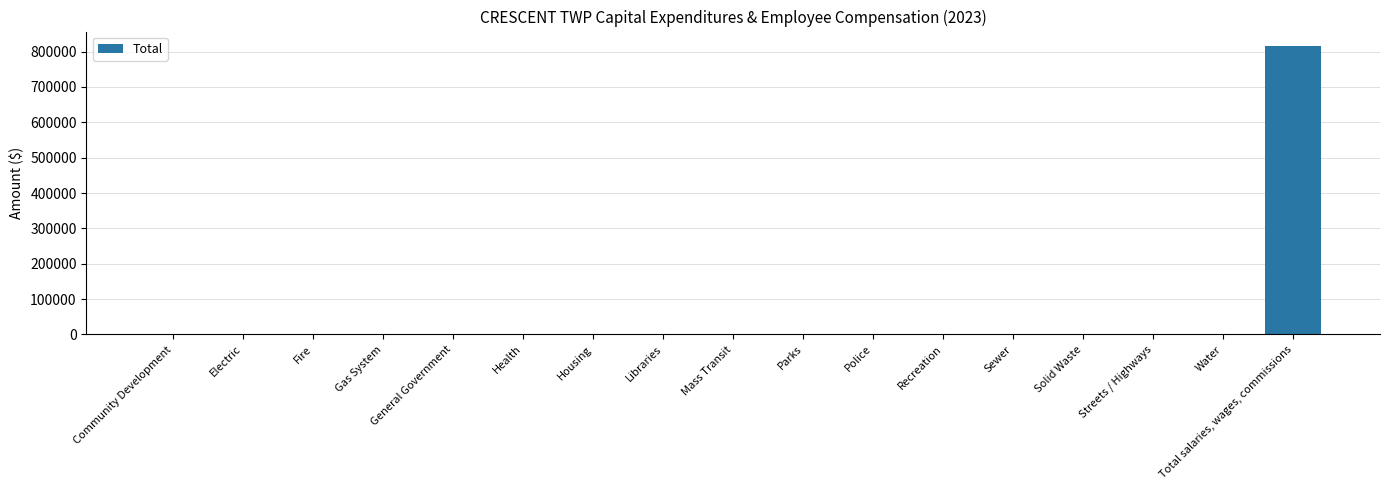

The value at Health is 472637. True or false?

False